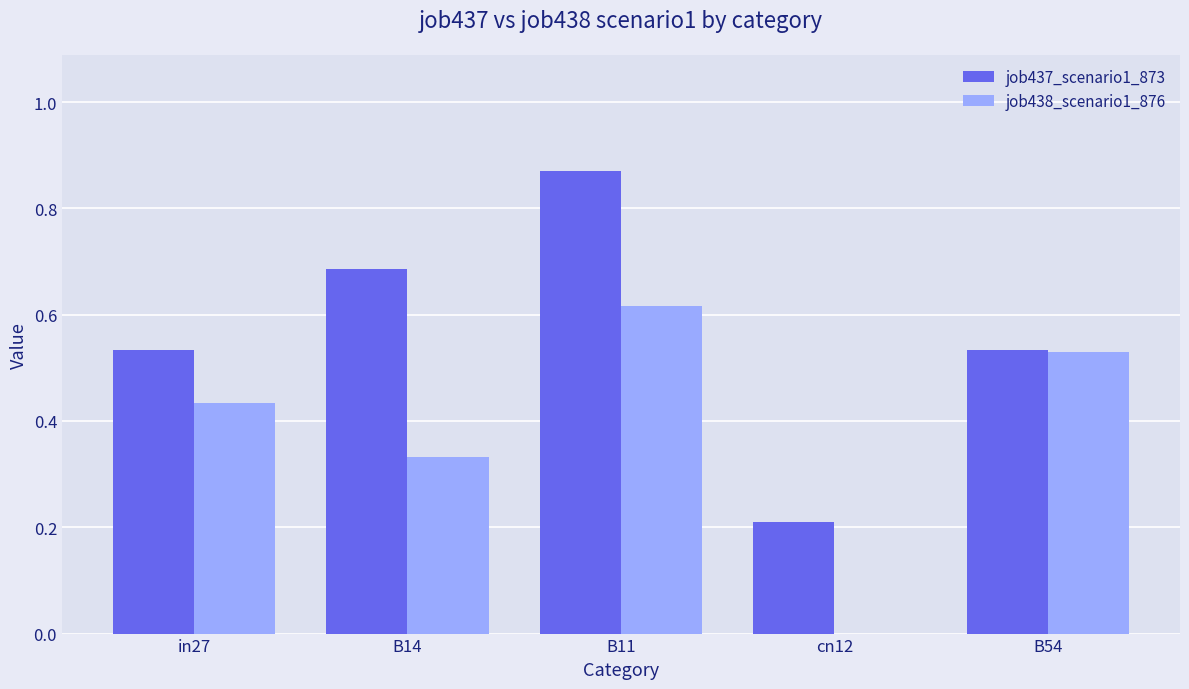

Which series changed the most between in27 and B54?

job438_scenario1_876